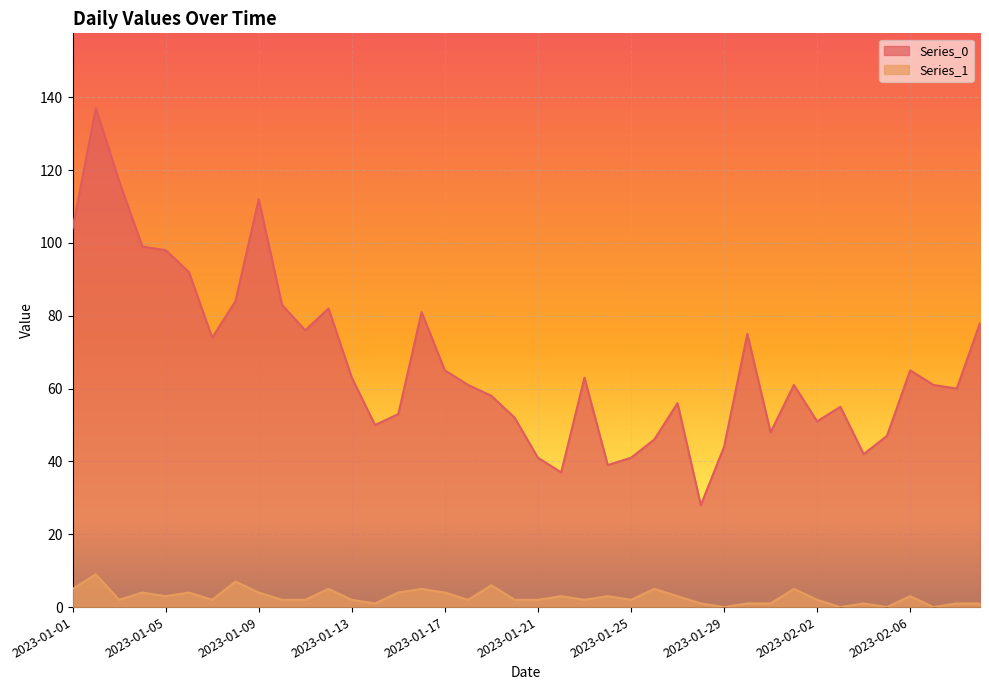

What is the difference between the highest and lowest values at 2023-01-27?

53